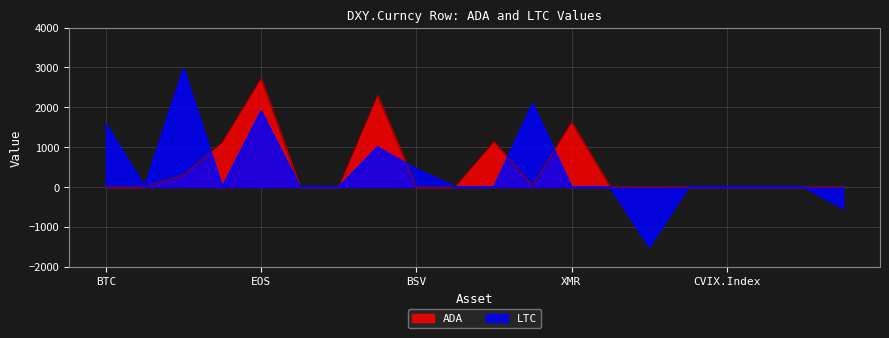

Where is the first local maximum for ADA?

EOS